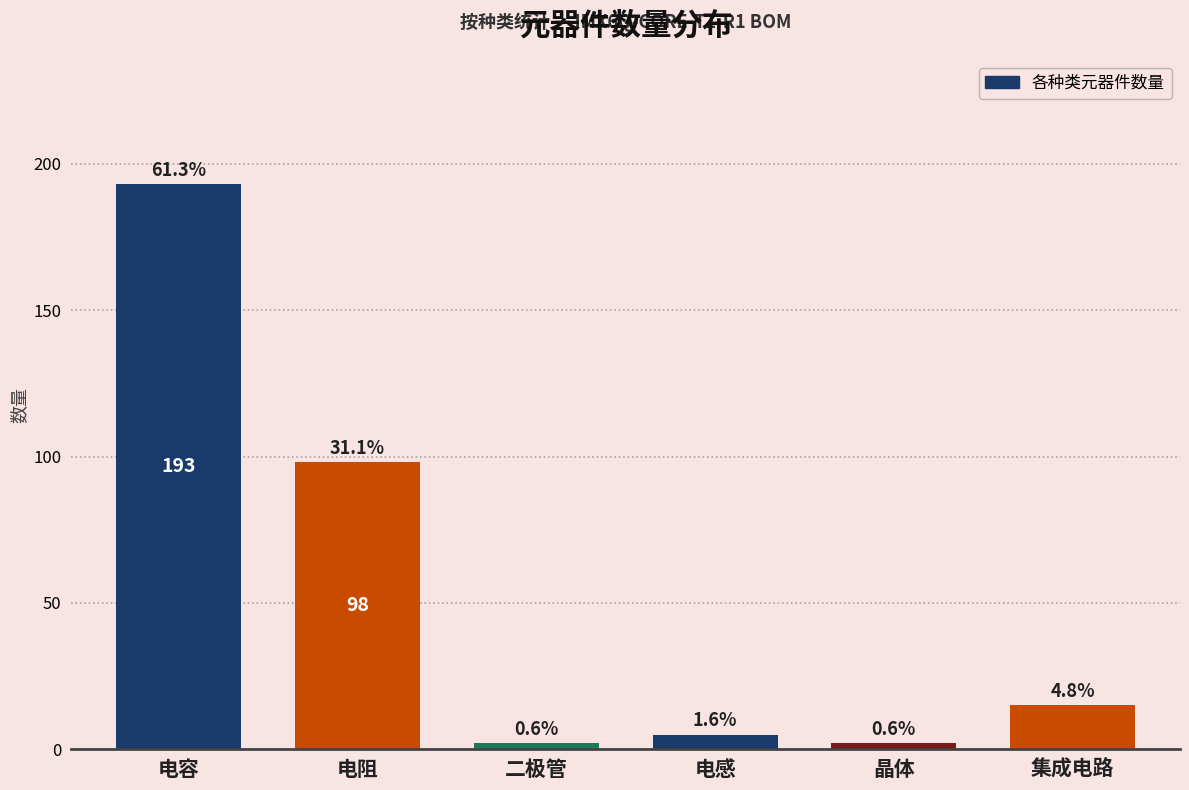

How many bars are there in total?

6